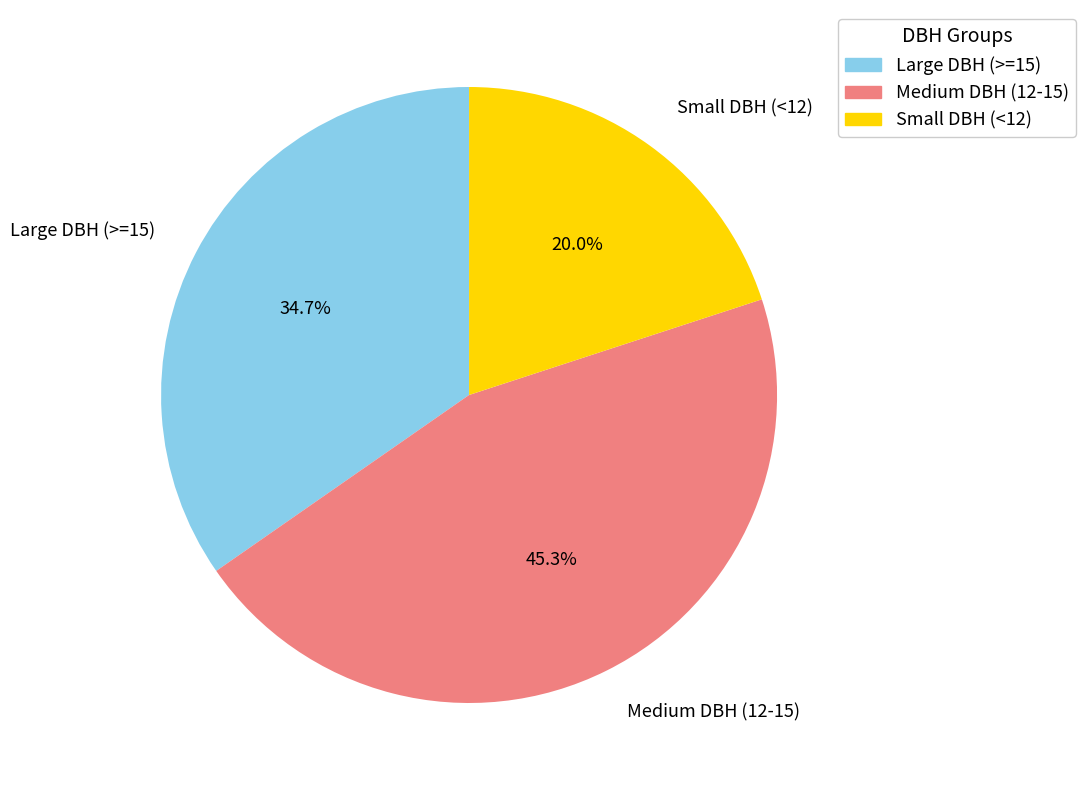

Count the number of slices in the pie.

3